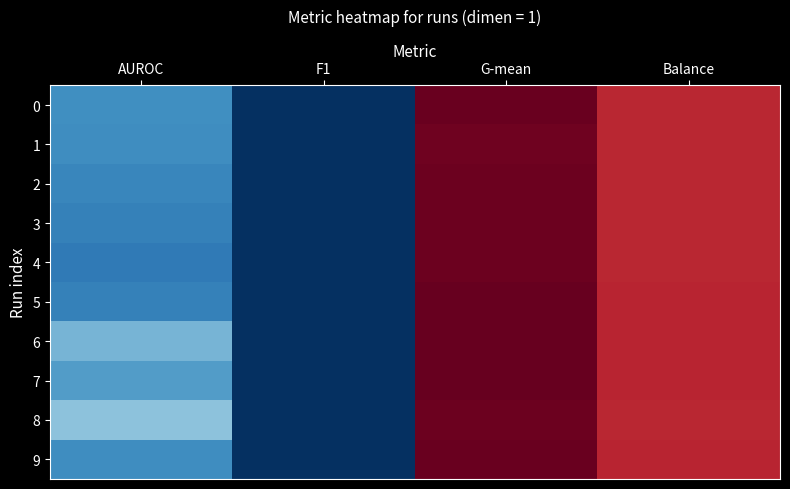

Which series has the widest spread of values?

7